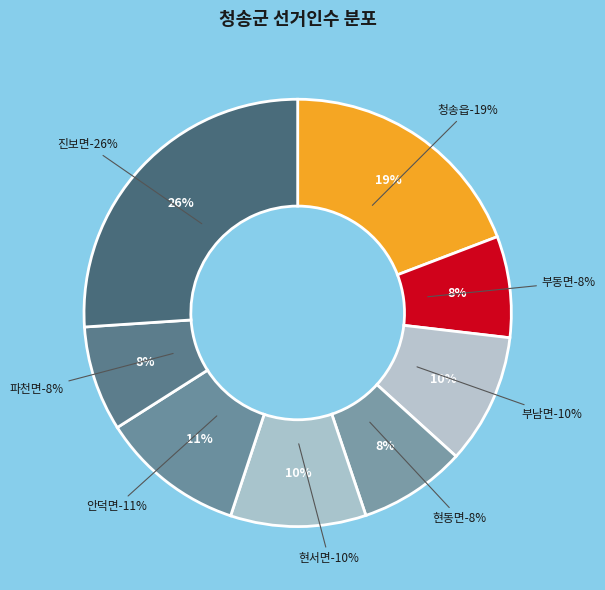

Count the number of slices in the pie.

8